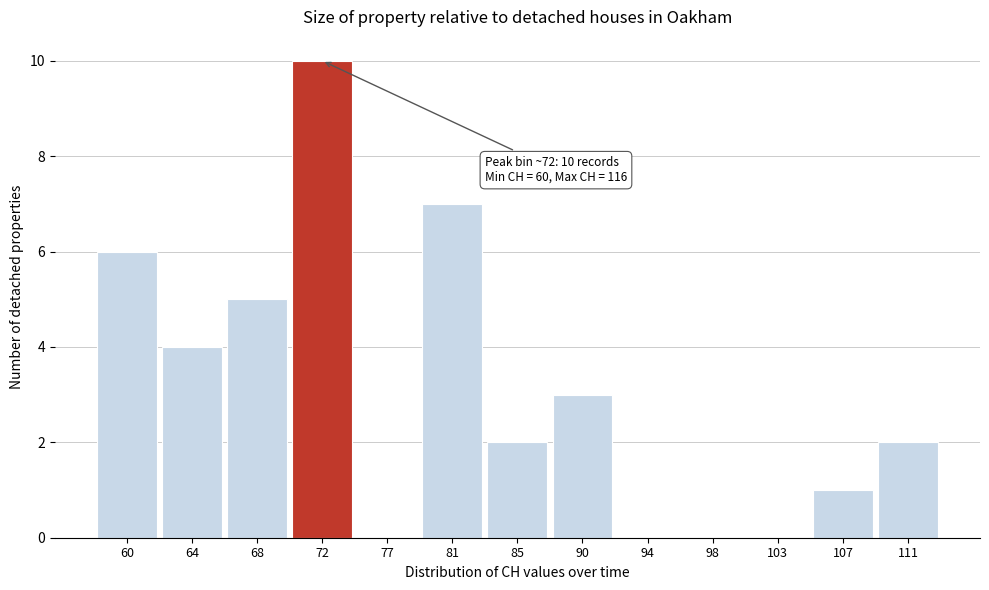

Reading left to right, list all the values displayed in this chart.

60=6	64=4	68=5	72=10	77=0	81=7	85=2	90=3	94=0	98=0	103=0	107=1	111=2